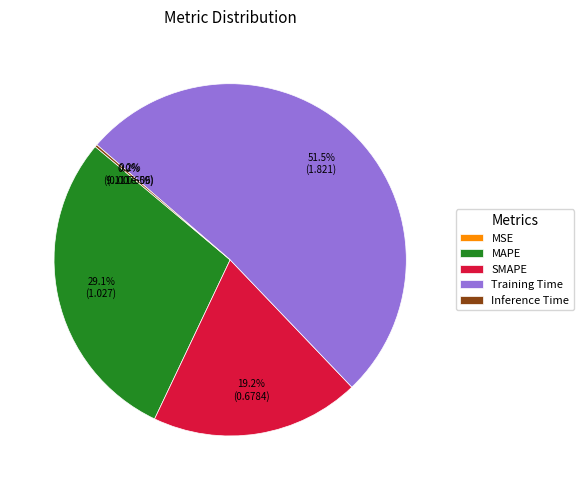

To the nearest percent, what is the difference between the MAPE and SMAPE slice percentages?

10%